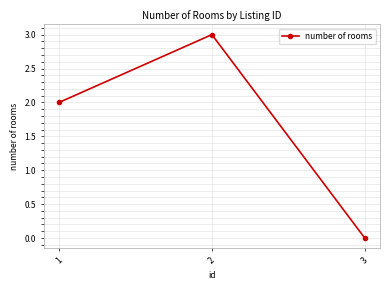

Read the value at 1.

2